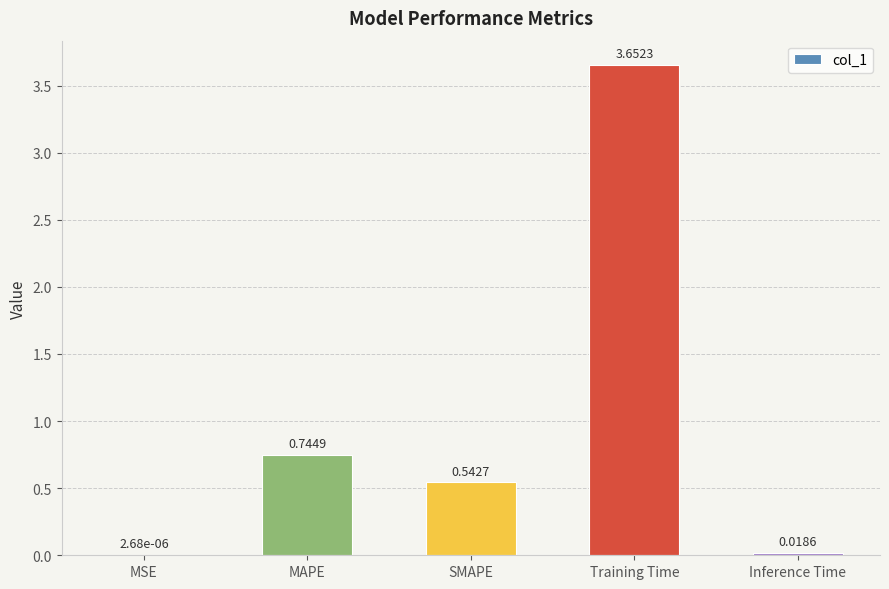

Are the bars horizontal?

No